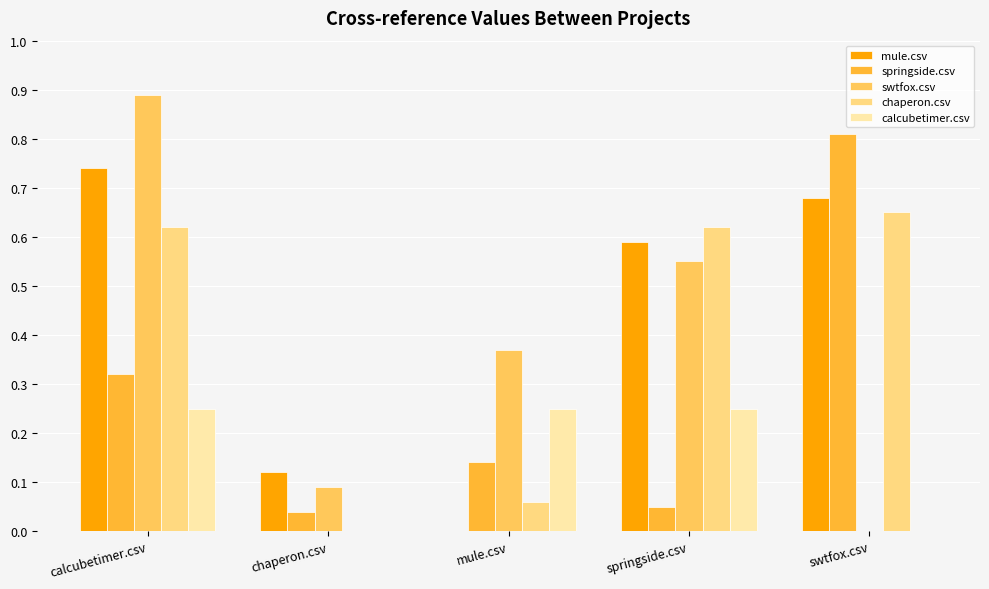

Which series has the widest spread of values?

swtfox.csv